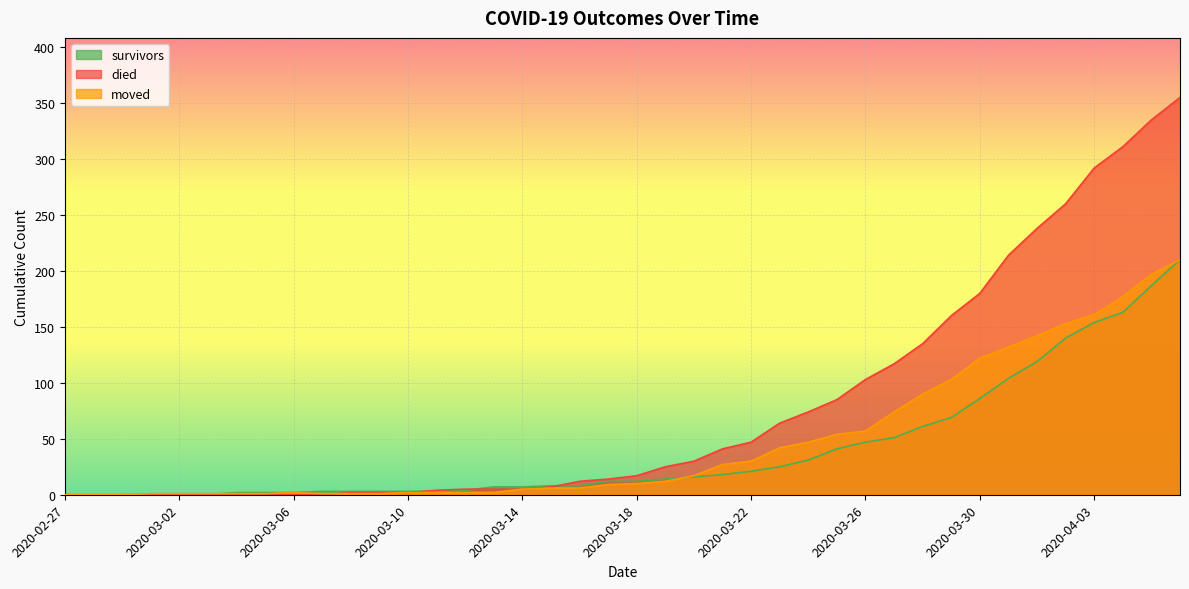

At which category is the sum across all series the highest?

2020-04-06